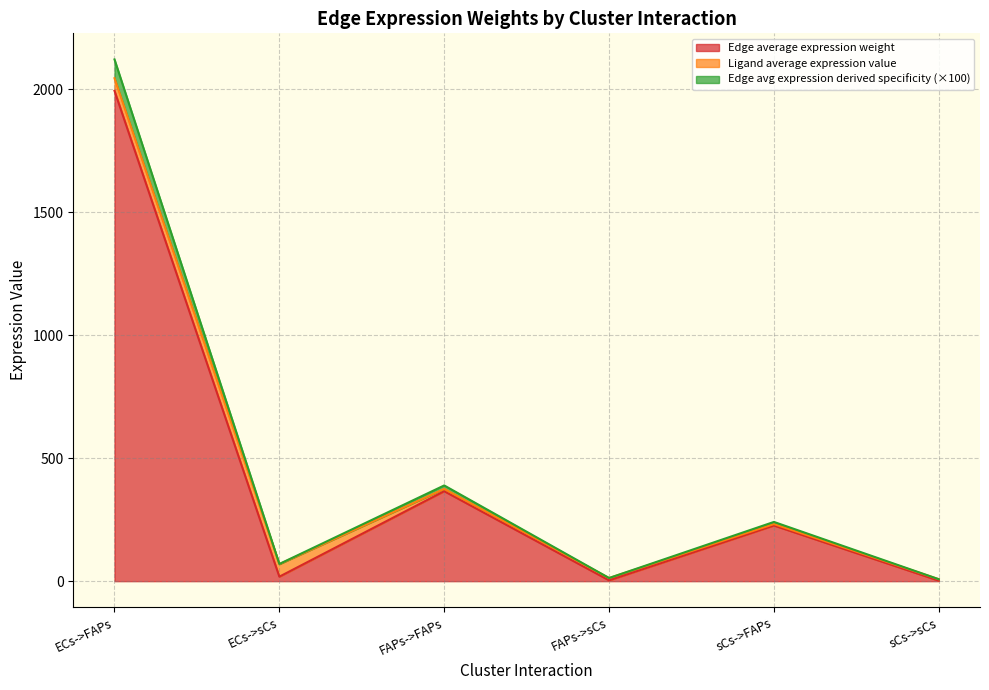

Does the chart have visible grid lines?

Yes